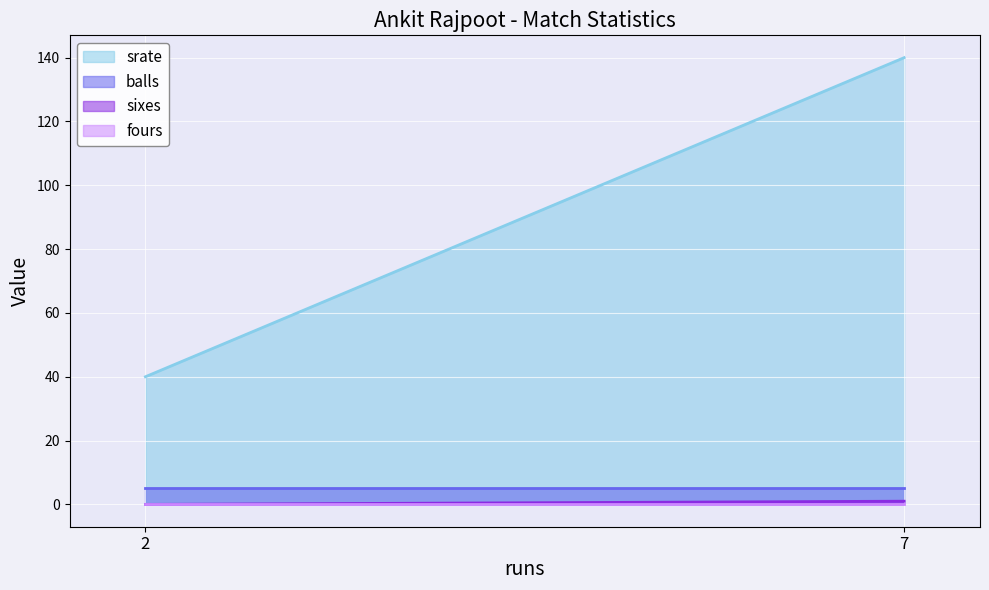

What is the sum of all srate values?

180